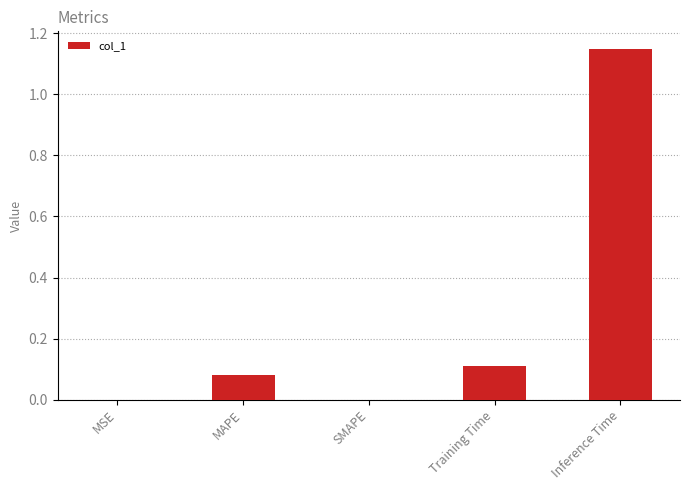

The value at SMAPE is 0.4. True or false?

False